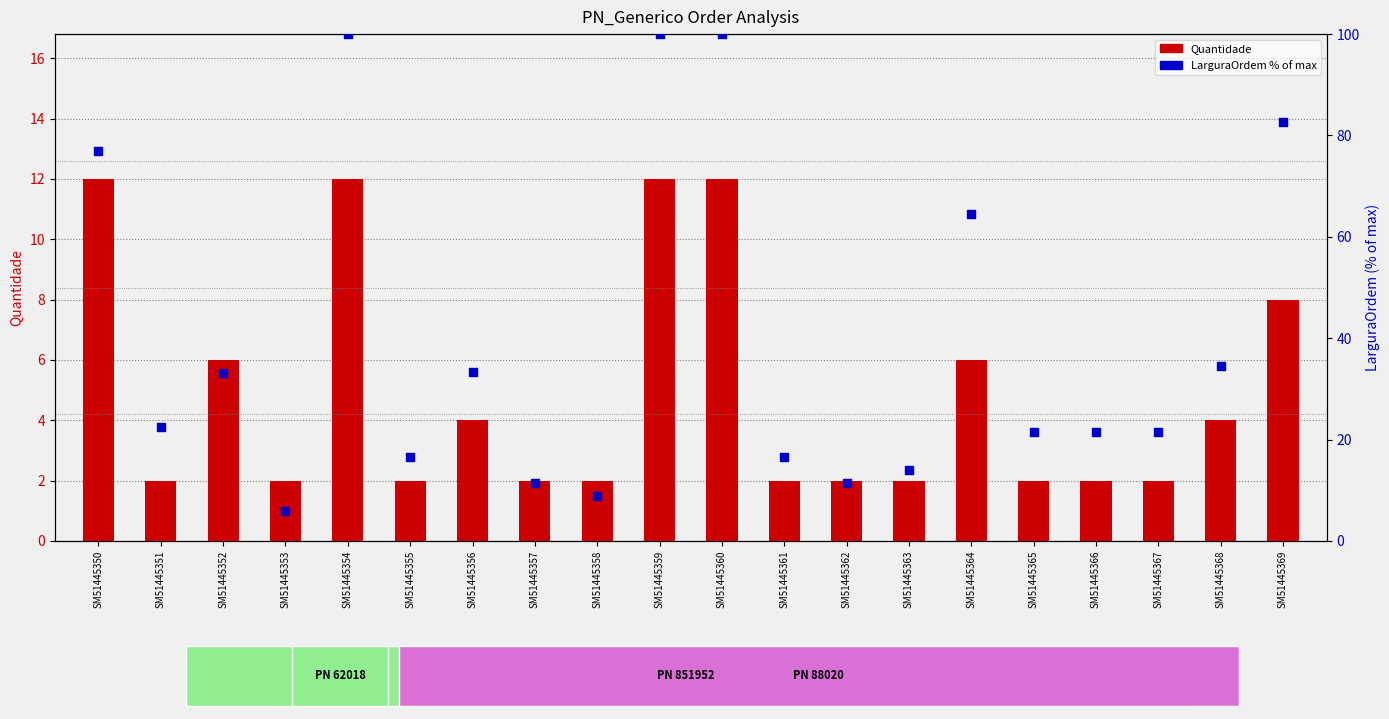

Is the value of Quantidade (order count) at SM51445367 greater than the value of LarguraOrdem (% of max) at SM51445369?

No